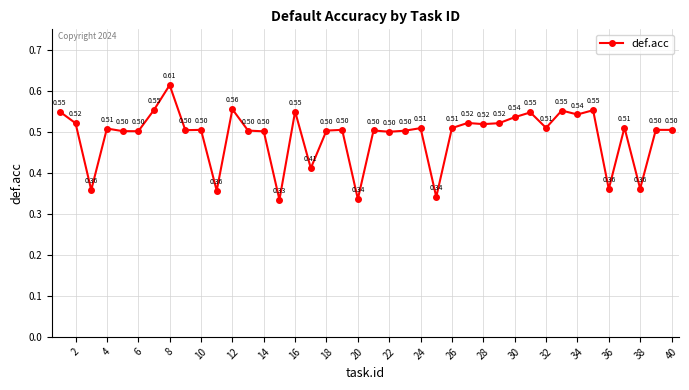

True or false: the data has more than 0 interior local peaks.

True